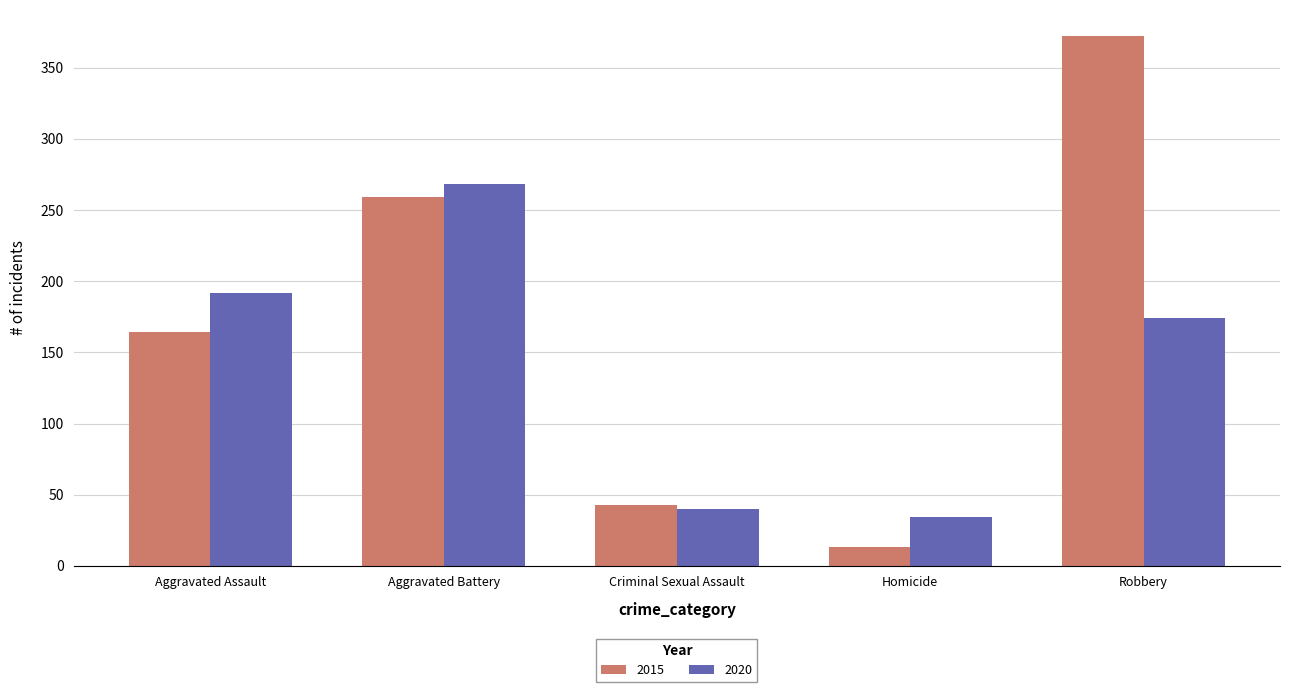

The value of 2020 at Aggravated Battery is 432. True or false?

False